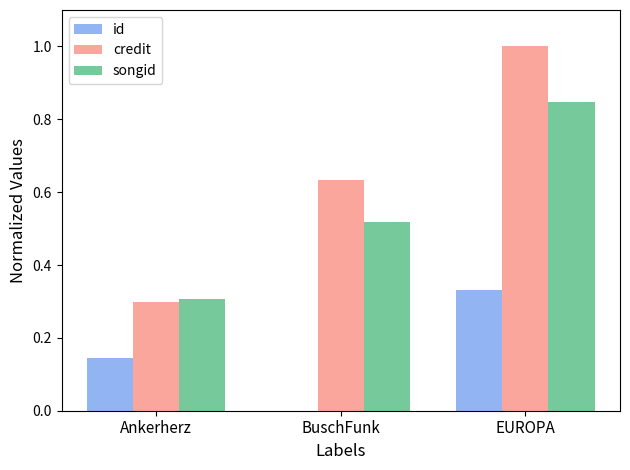

What is the sum of all songid values?

1.7